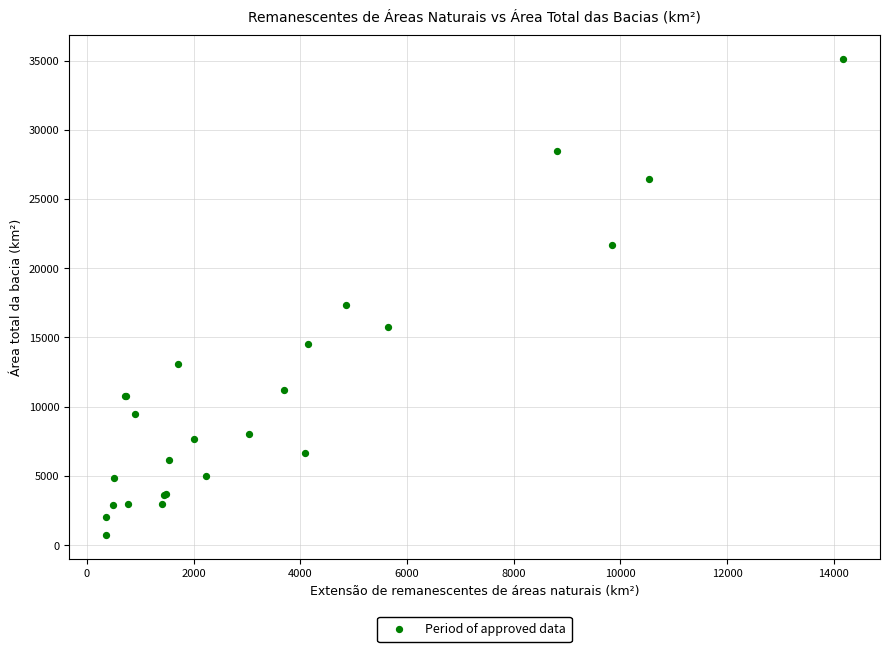

What Y value in the scatter plot is closest to 17919?

17358.7